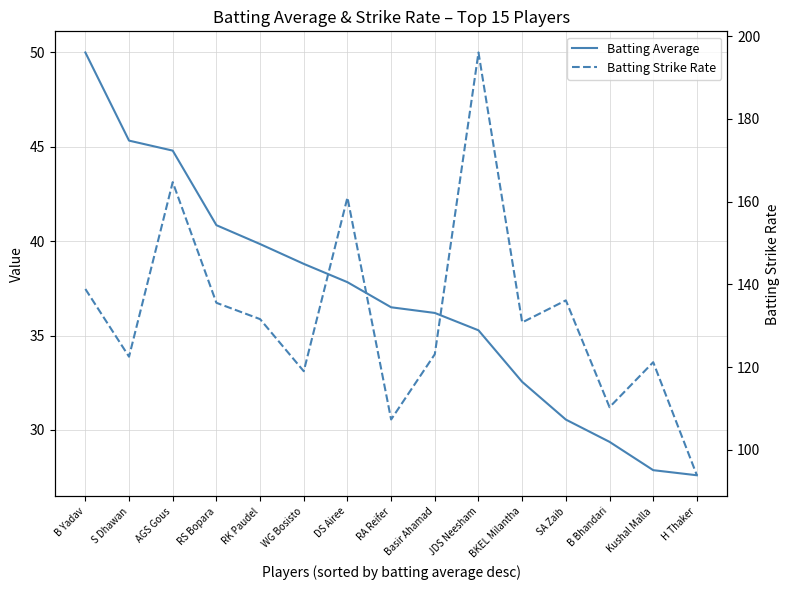

Between WG Bosisto and B Bhandari, which is larger?

WG Bosisto